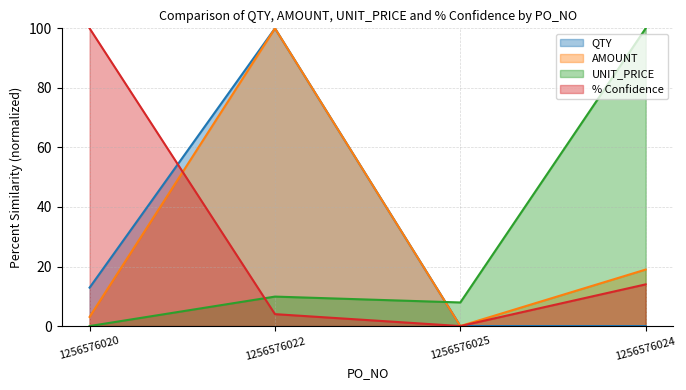

At which label is QTY closest to 50?

1256576020